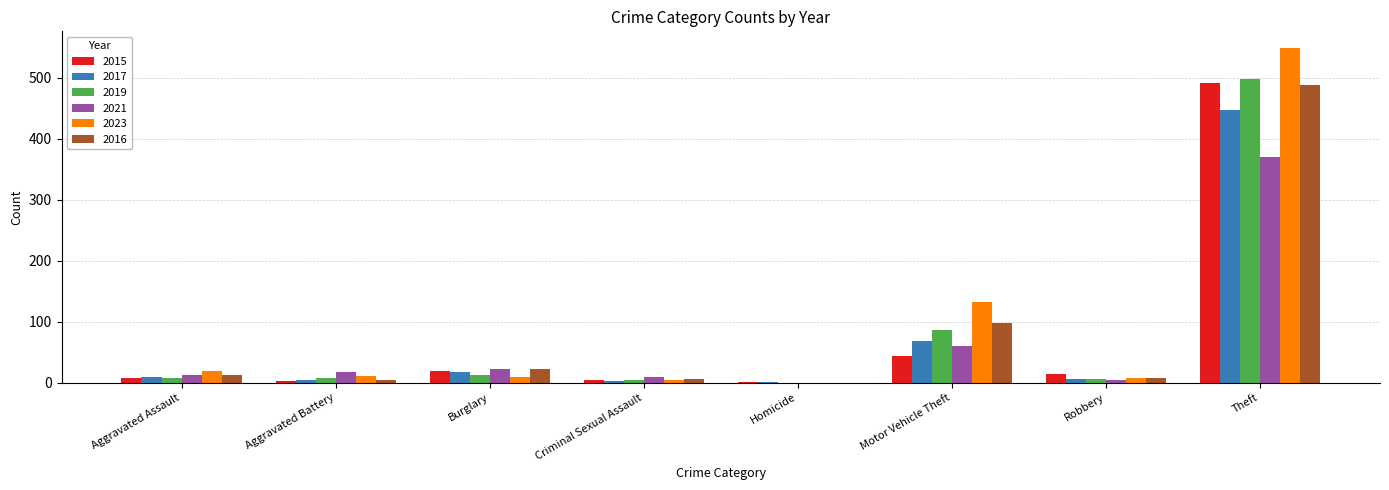

True or false: 2016 has a value of 98 at Motor Vehicle Theft.

True